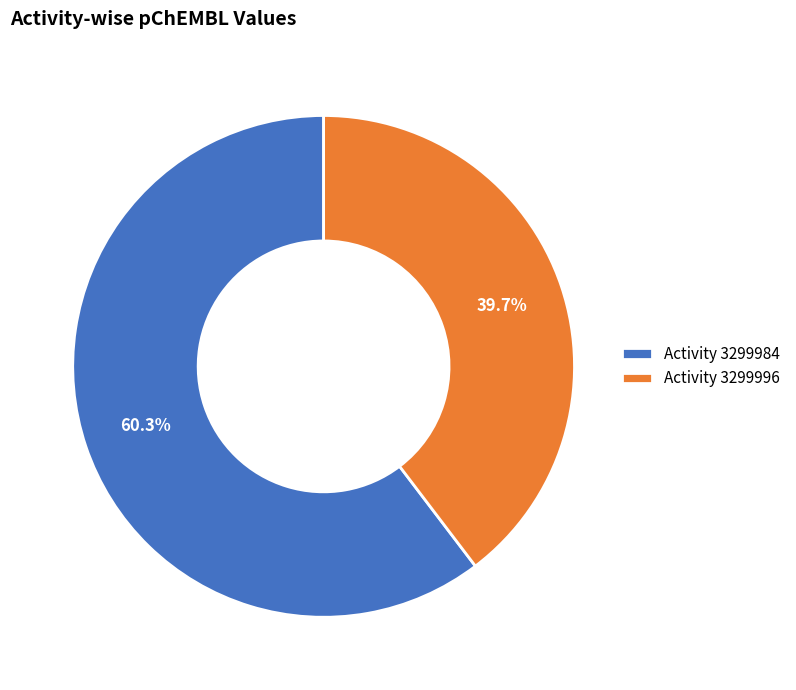

Which category has the biggest portion of the pie?

Activity 3299984